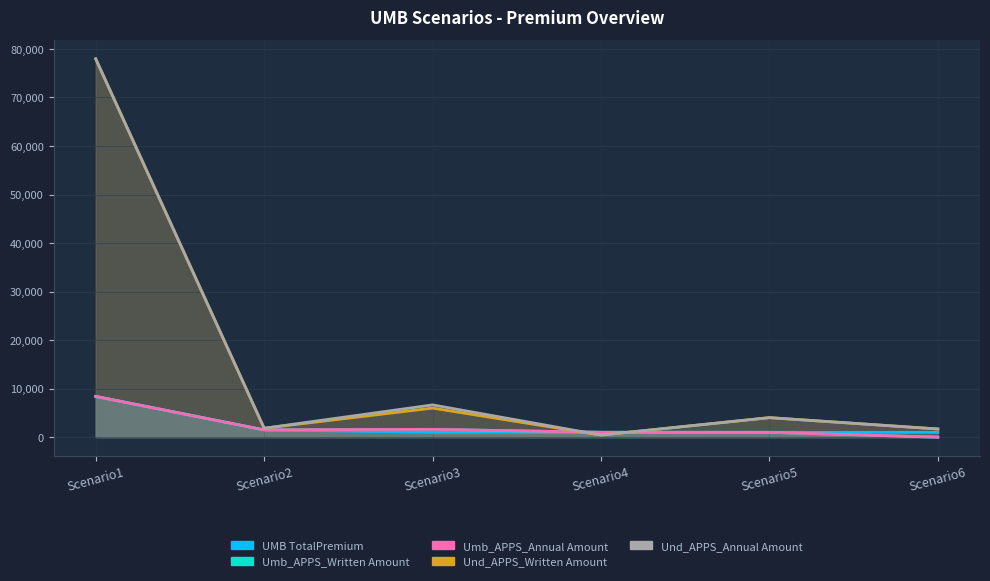

How many times do Umb_APPS_Written Amount and Und_APPS_Annual Amount cross each other?

2